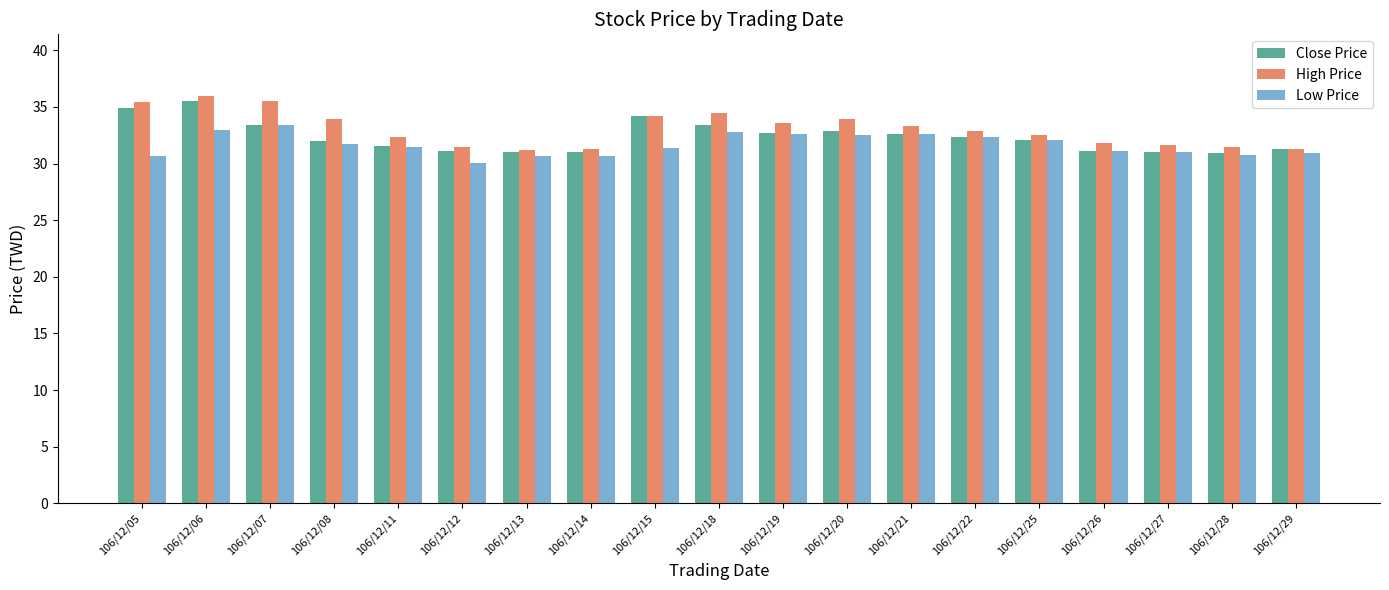

True or false: Close Price has a value of 57.6 at 106/12/08.

False